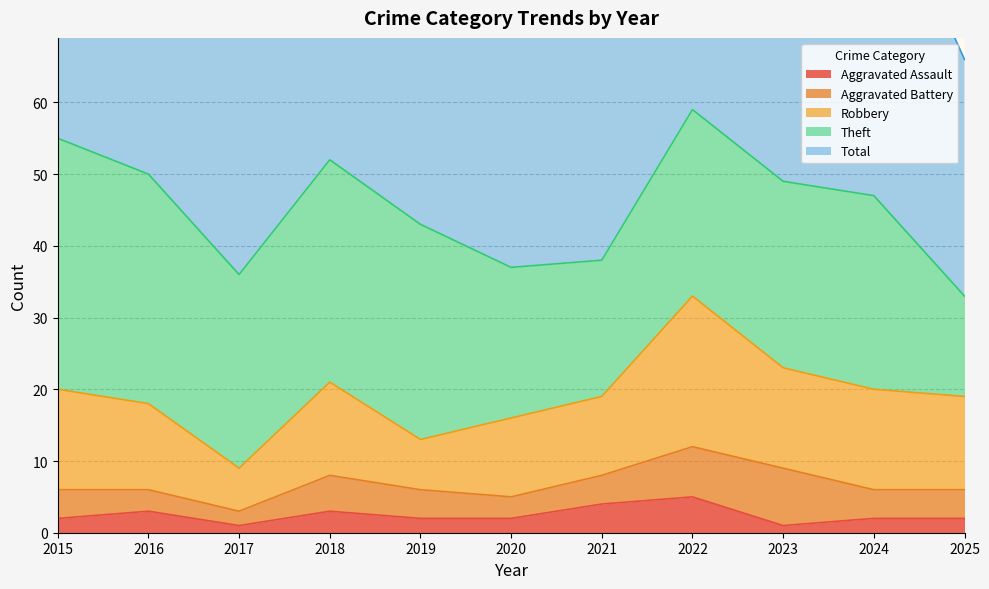

At which label does Aggravated Battery reach its peak?

2023